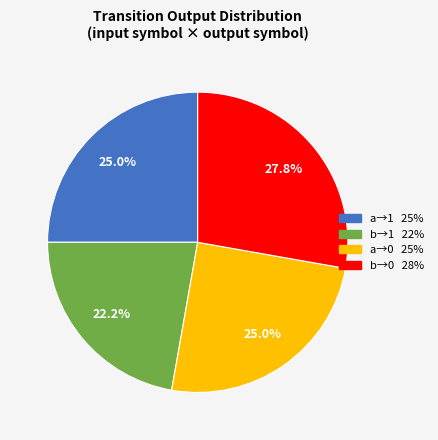

How many slices are in this pie chart?

4